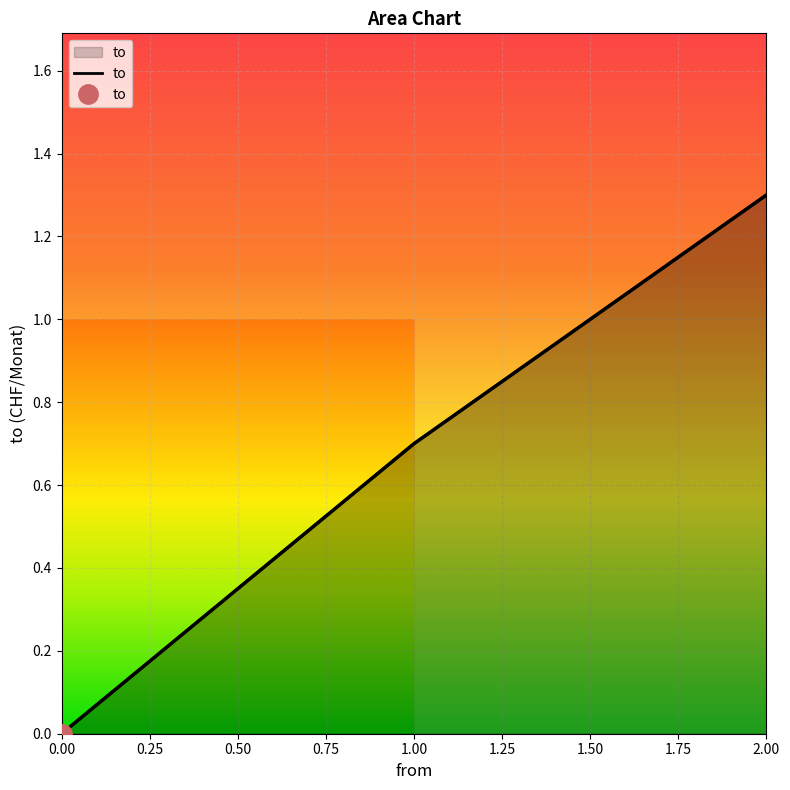

Reading left to right, list all the values displayed in this chart.

0.0	0.7	1.3